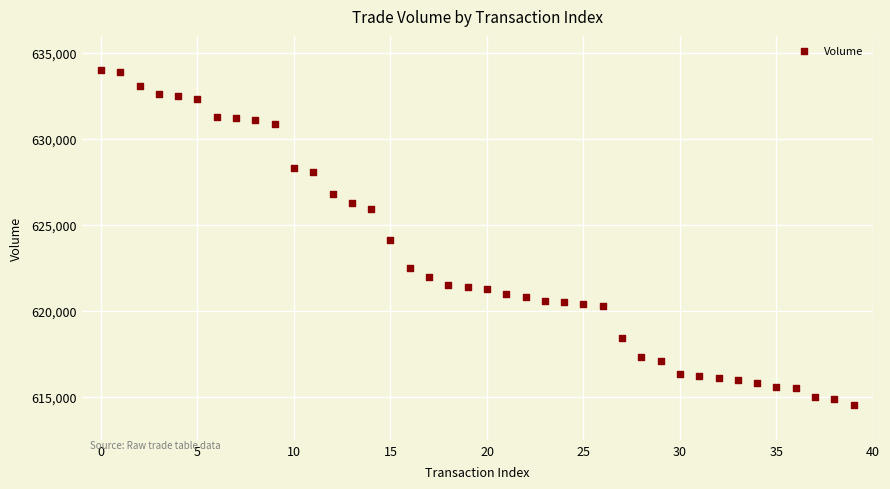

What is the range of Y values (max minus min)?

19500